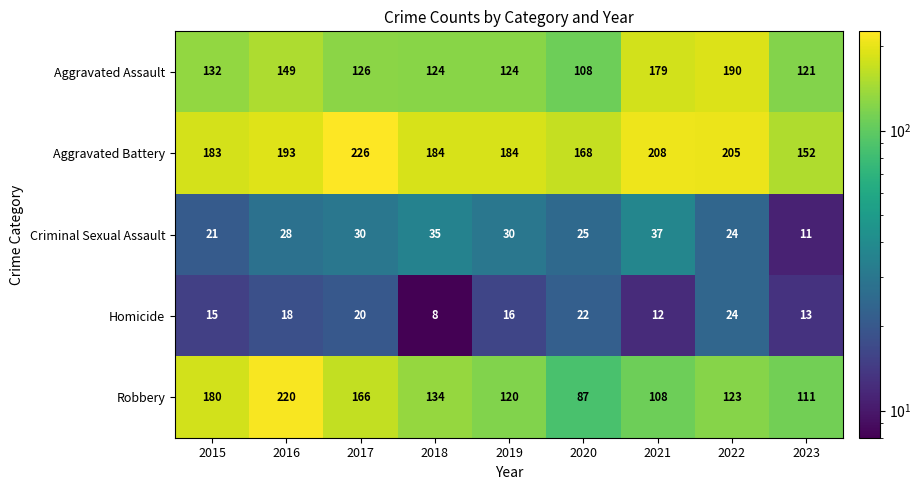

Which series has the largest total across all categories?

Aggravated Battery